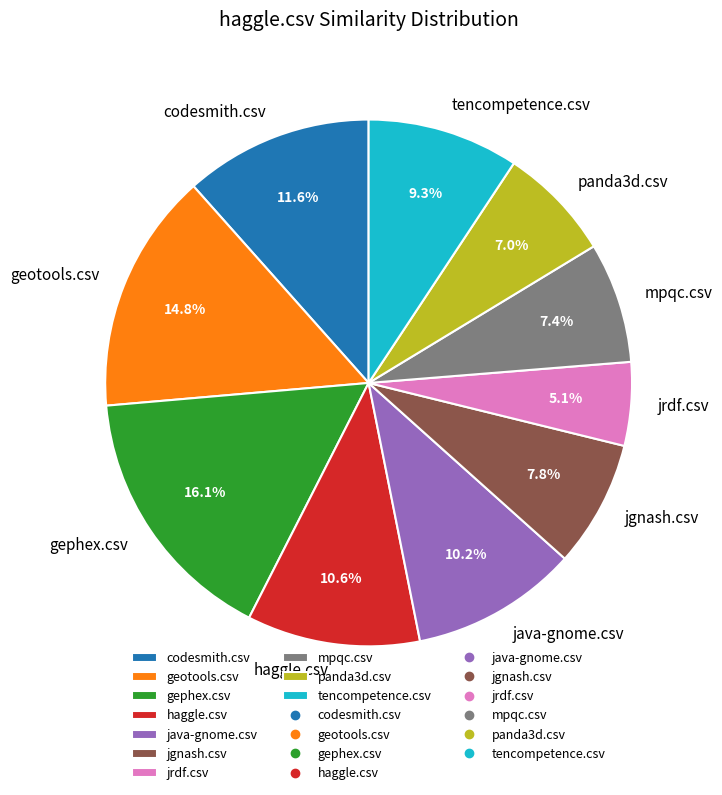

Do codesmith.csv and gephex.csv together represent more than half of the pie?

No